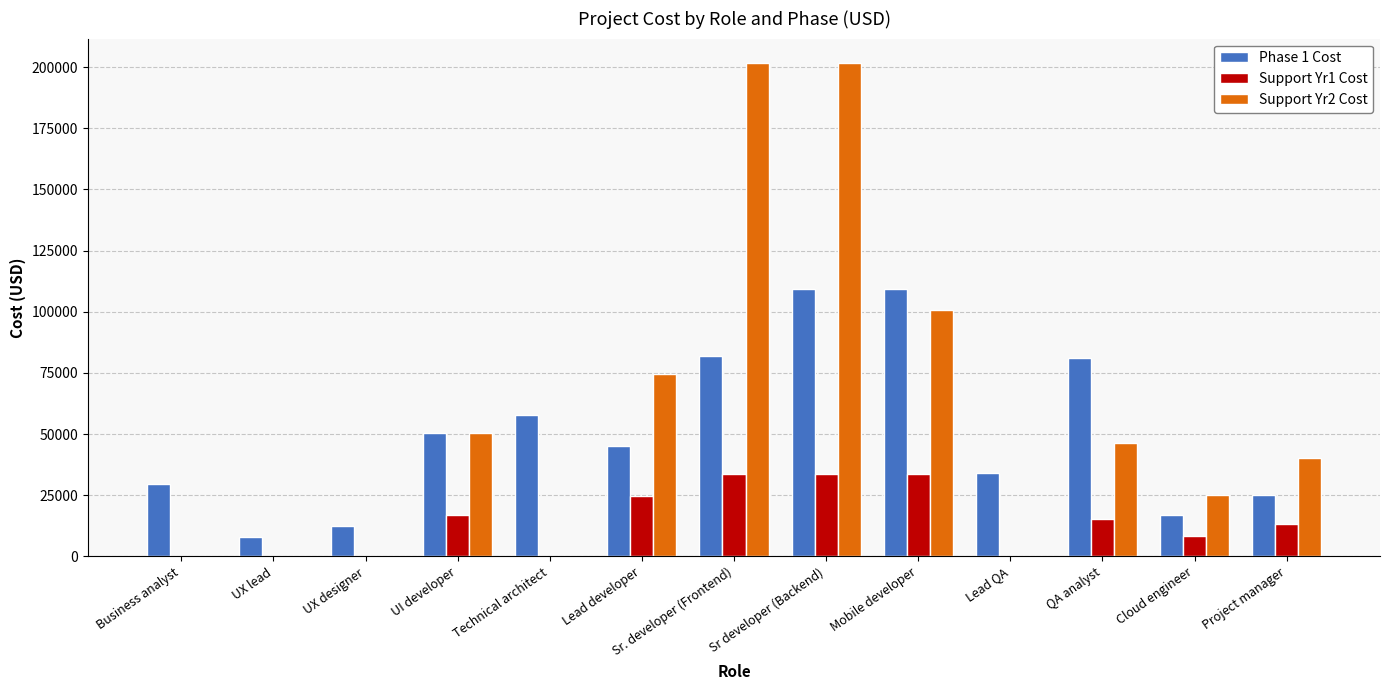

Are the bars horizontal?

No